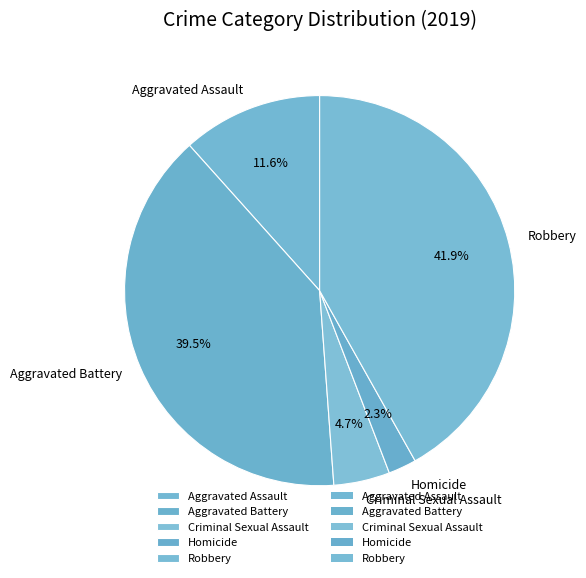

What percentage is the Criminal Sexual Assault slice, to the nearest percent?

5%